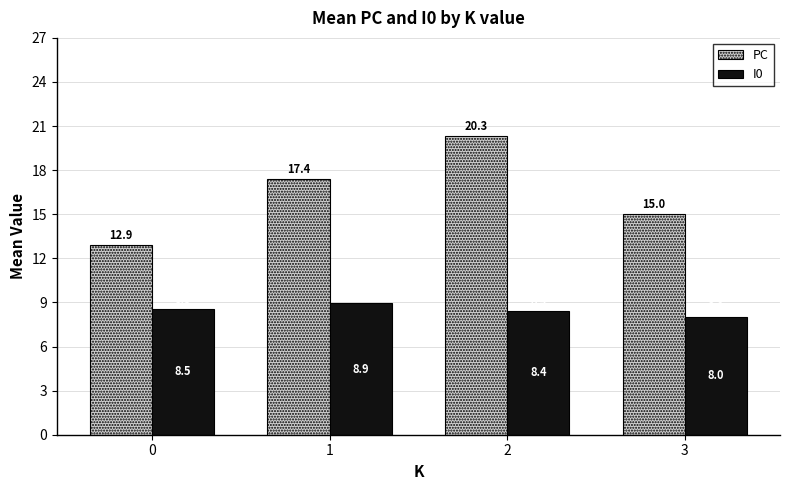

True or false: PC has a value of 17.9 at 0.

False